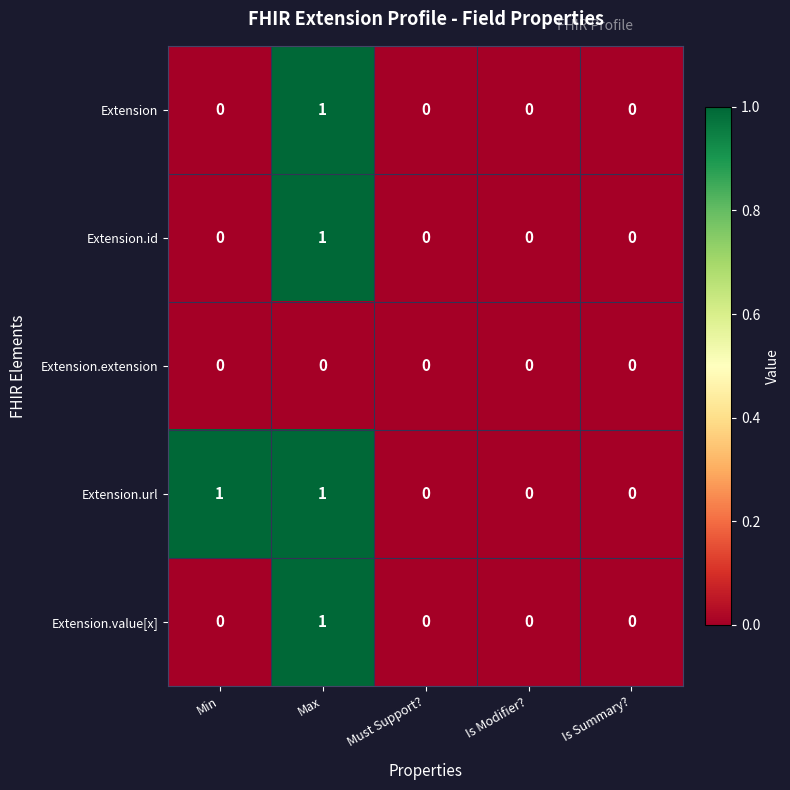

Count the Extension.url values in the range 0 to 1.

5